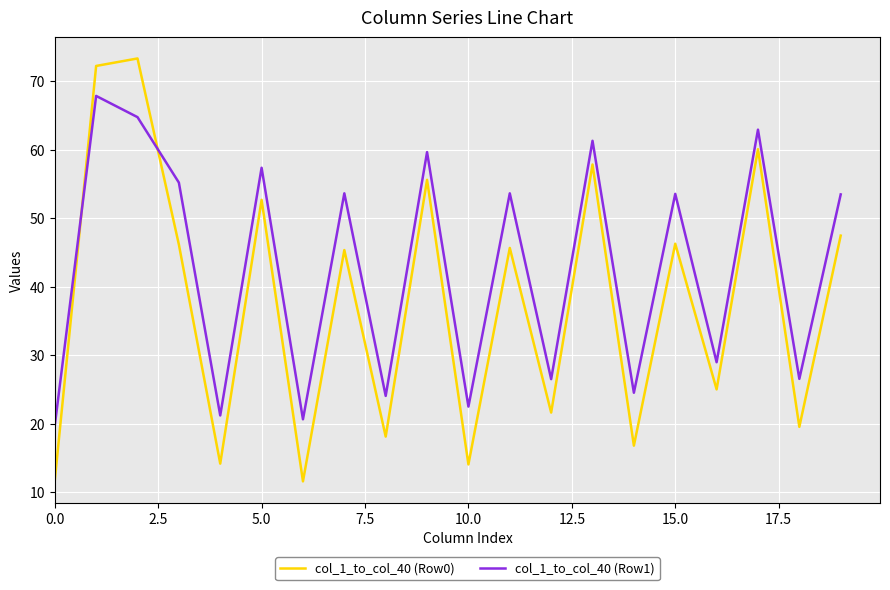

What is the lowest value of the col_1_to_col_40 (Row0) series?

11.6